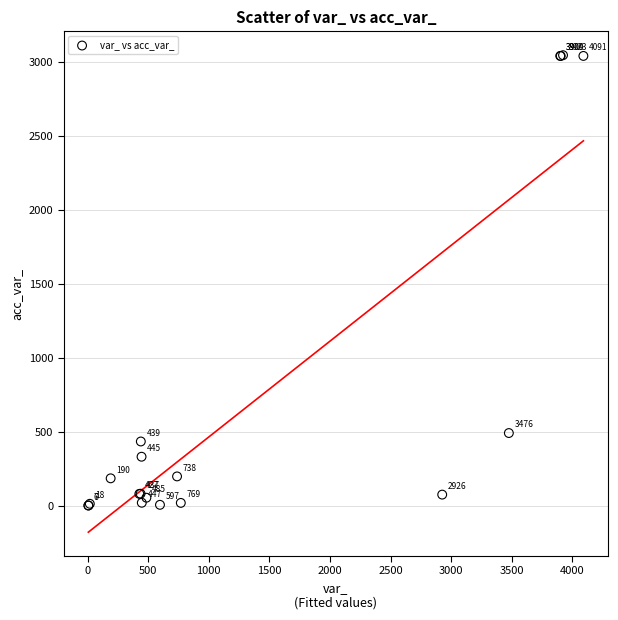

What Y value in the scatter plot is closest to 1527?

496